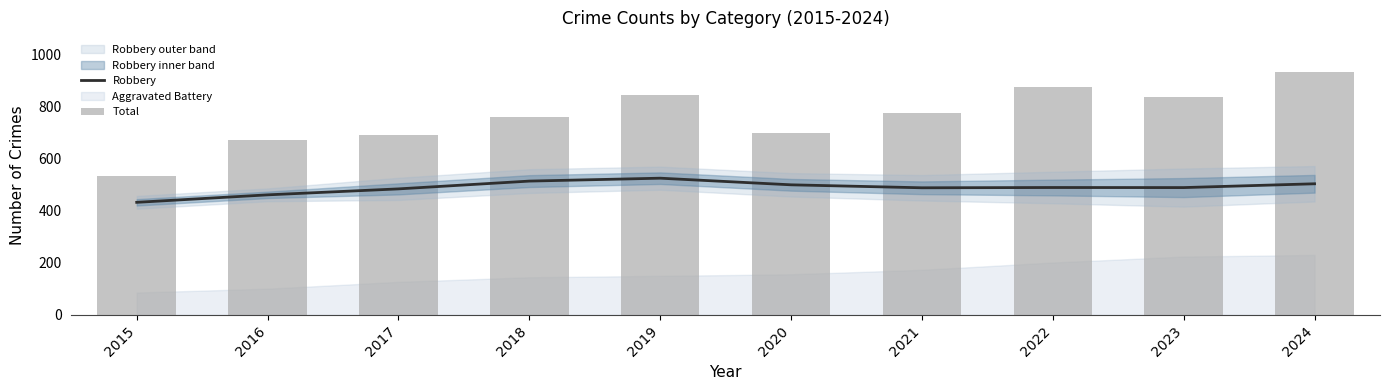

At which label is Total closest to 735?

2018